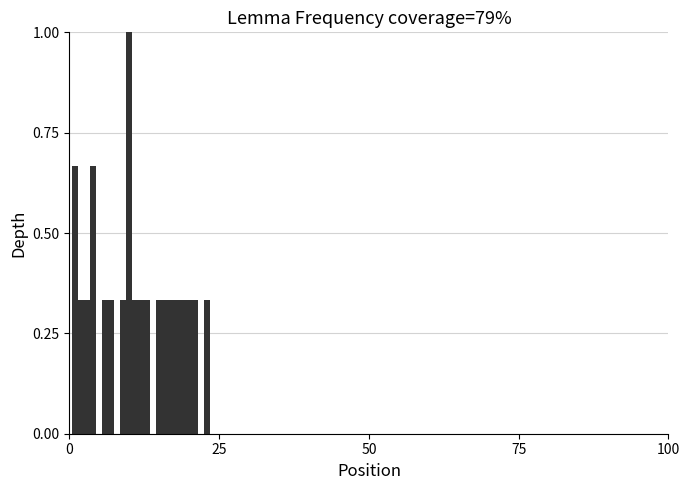

What is the greatest value displayed?

1.0